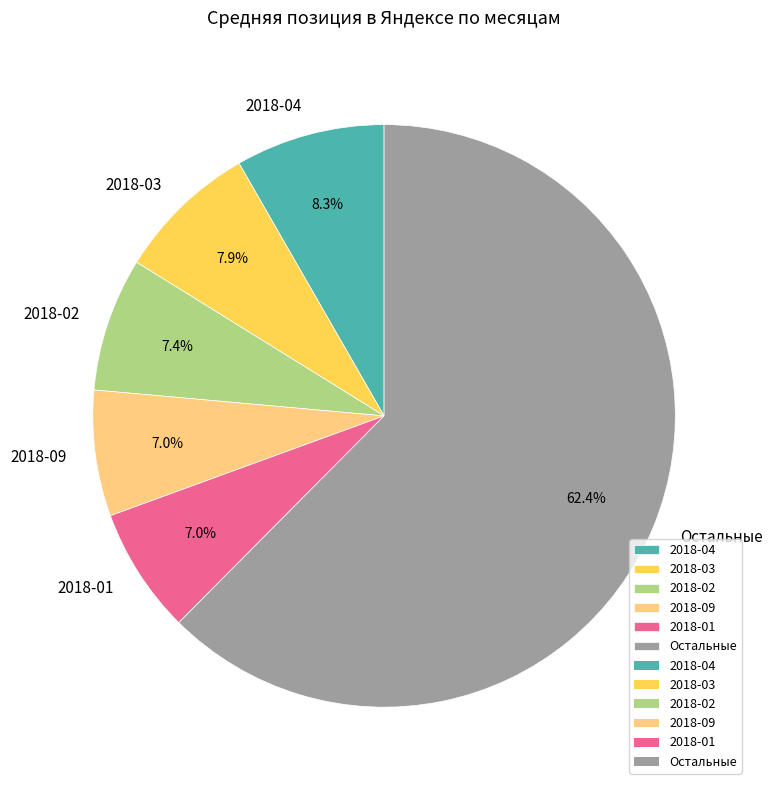

Which slice is the largest?

Остальные